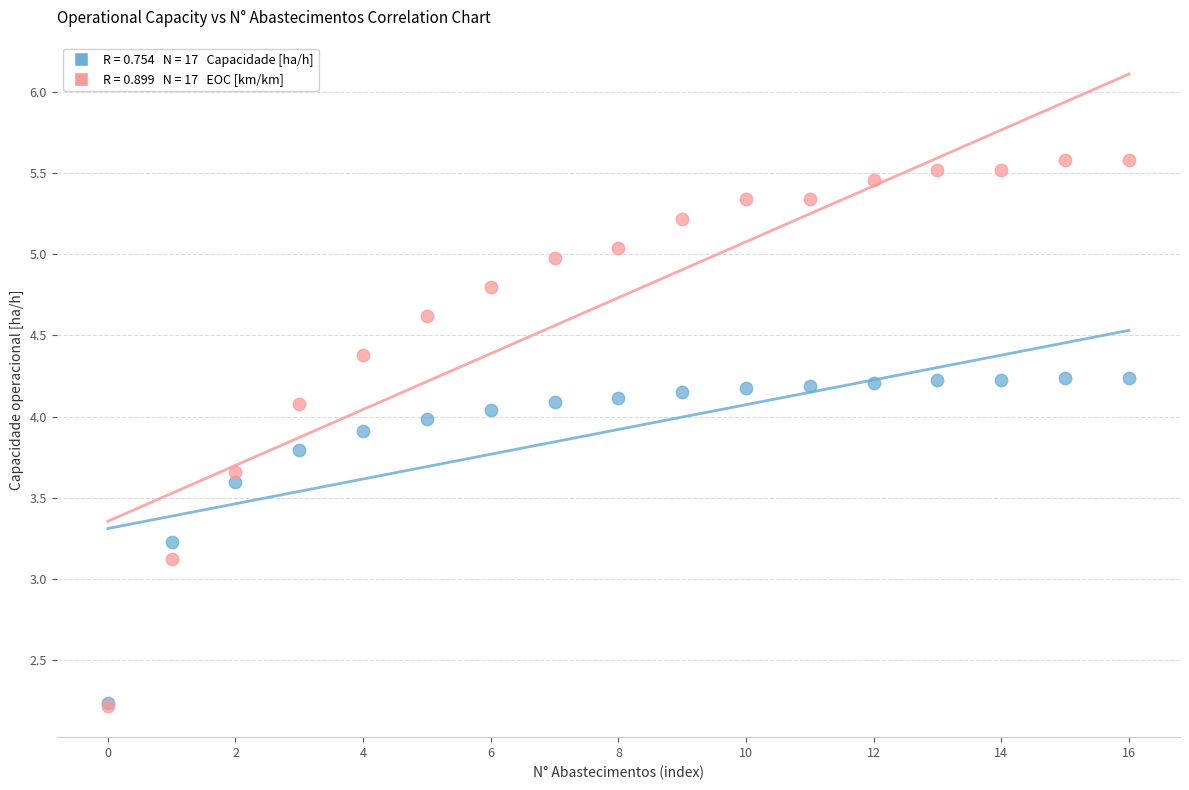

Across all series, what Y value is closest to 3?

3.1